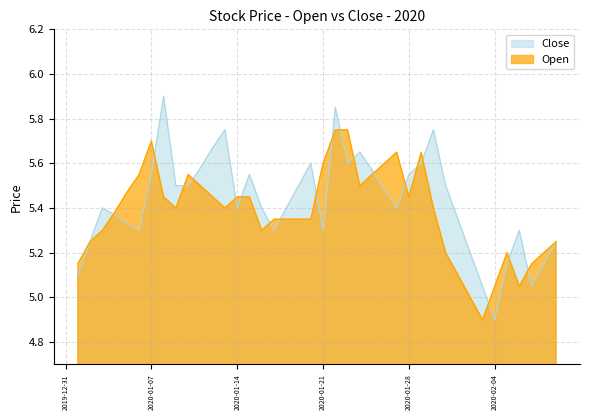

What is the difference between the highest and lowest values at 2020-01-18?

0.1